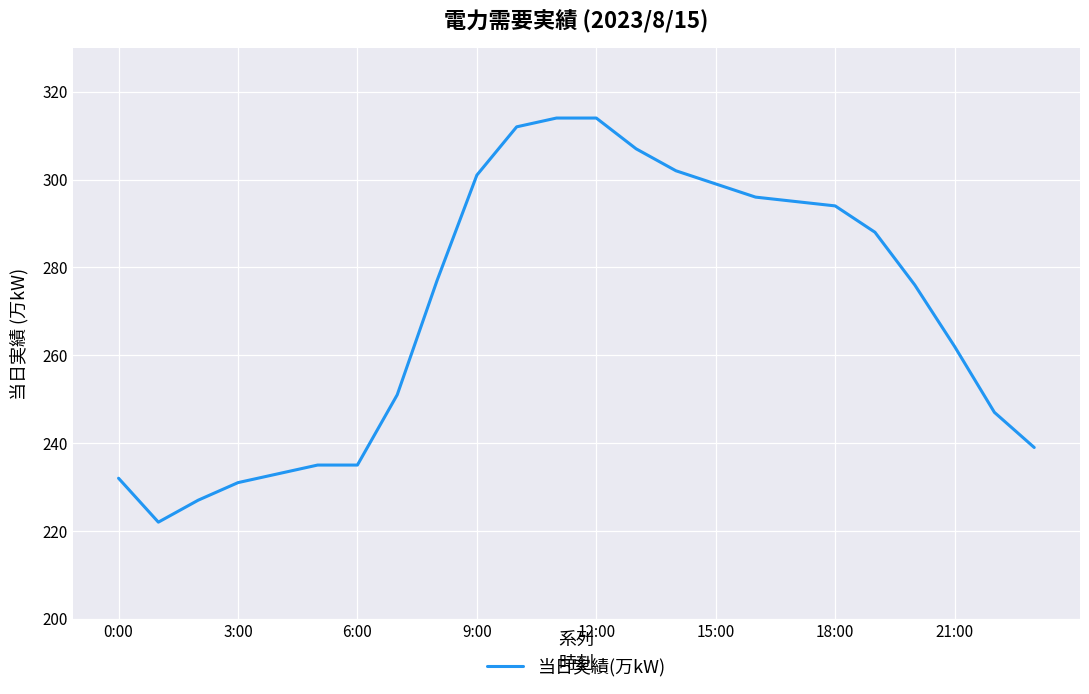

Count the number of data series in this chart.

1